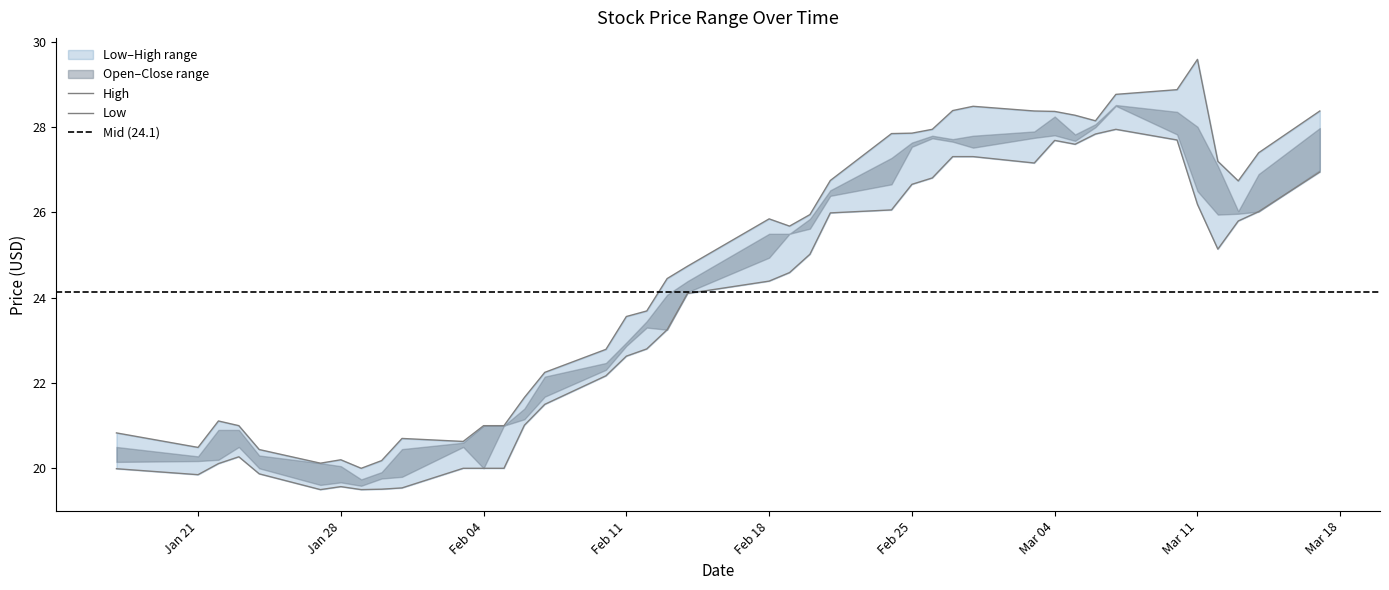

What is the label of the 7th point from the left?

Jan 28